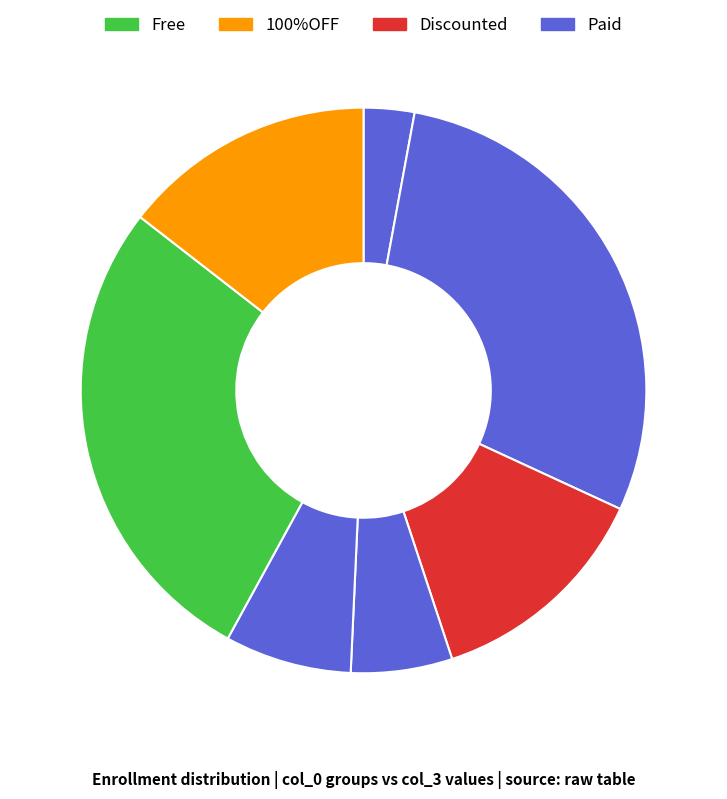

Count the number of slices in the pie.

7